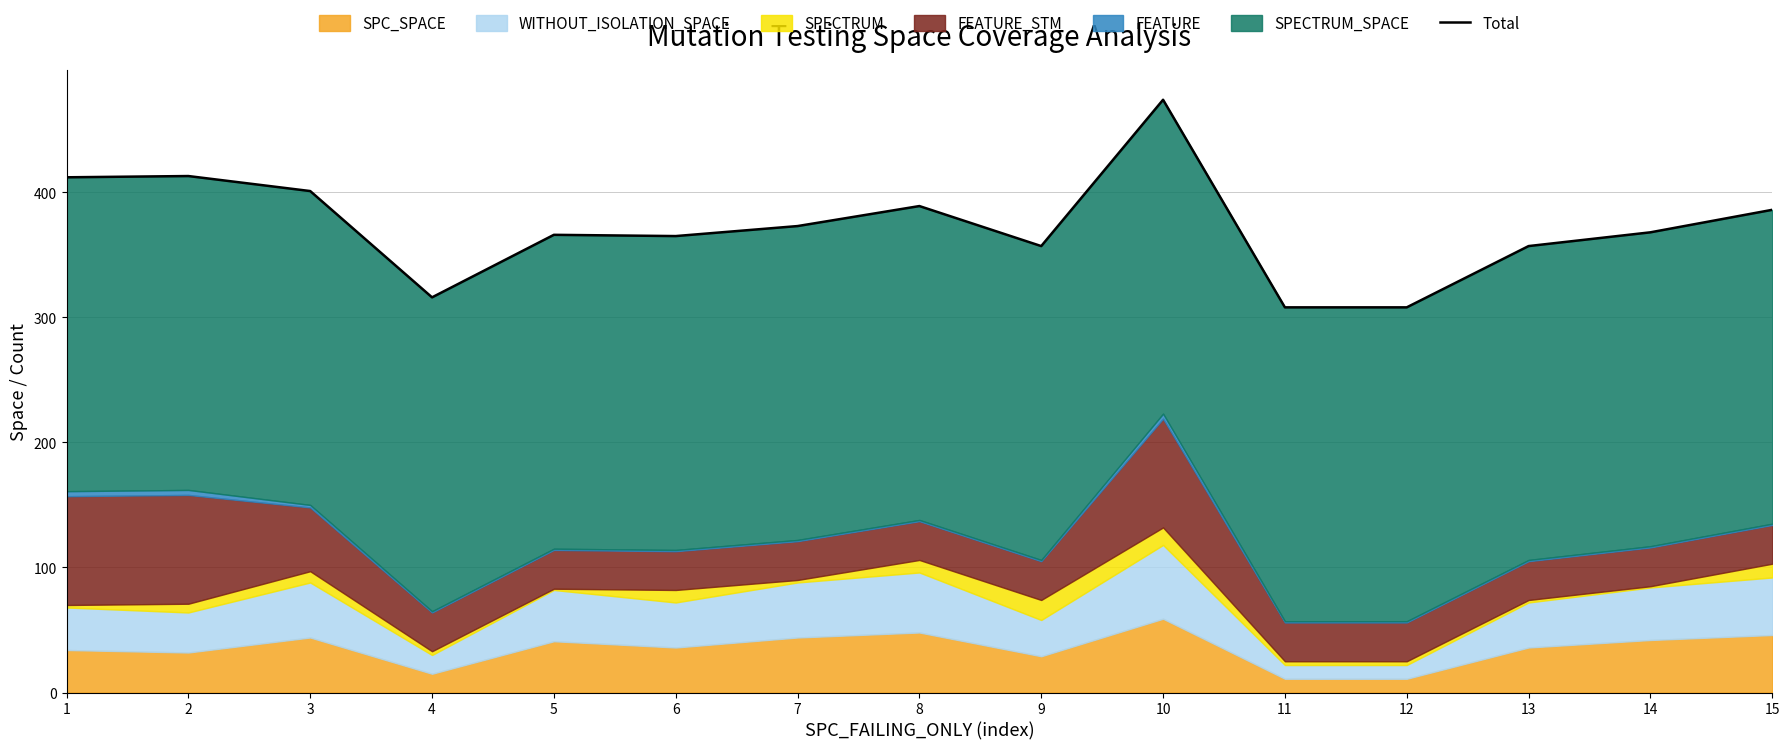

The chart shows a value of 366 at 5. True or false?

True